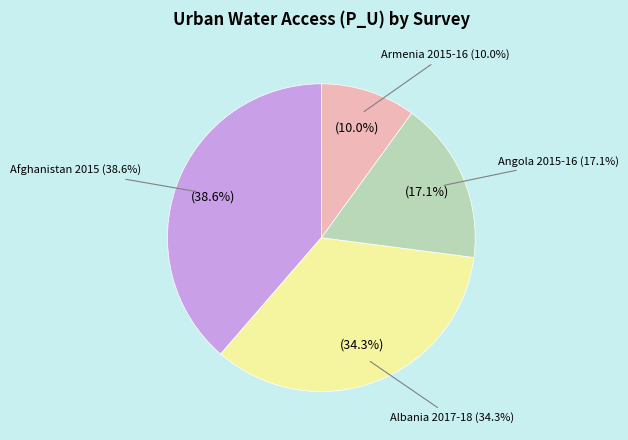

Is there a majority slice in this chart?

No